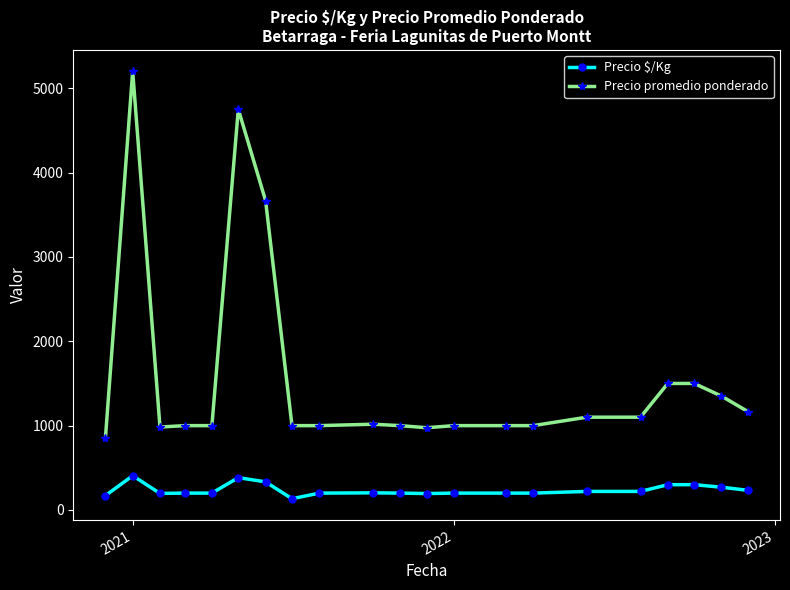

List the series in order of their overall mean, lowest first.

Precio $/Kg, Precio promedio ponderado